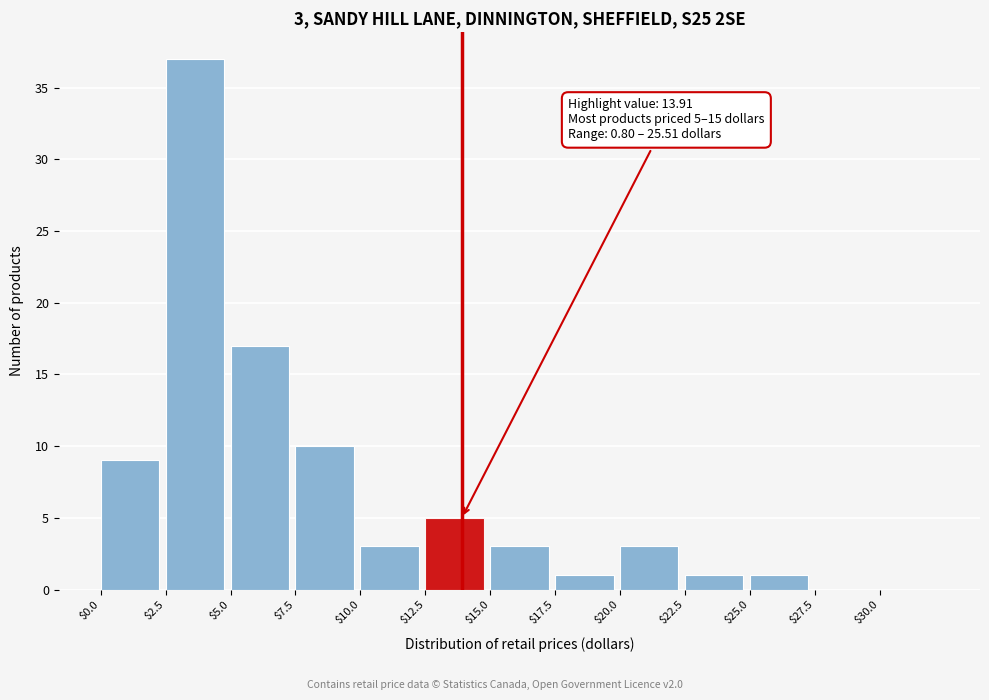

Which range on the x-axis has the tallest bar?

2.5 to 5.0